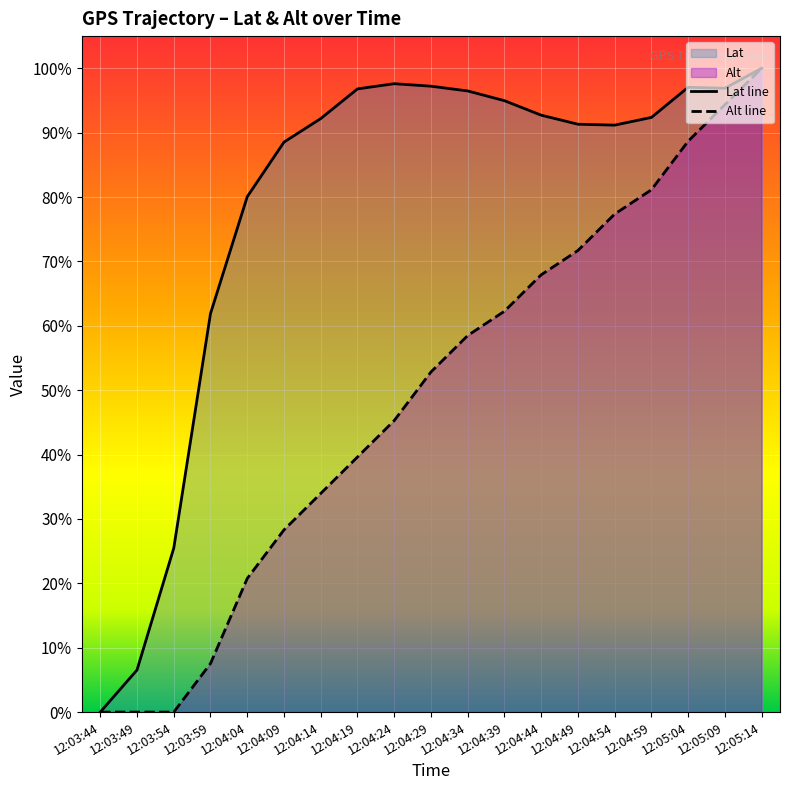

Does the chart display data point markers on the line(s)?

No